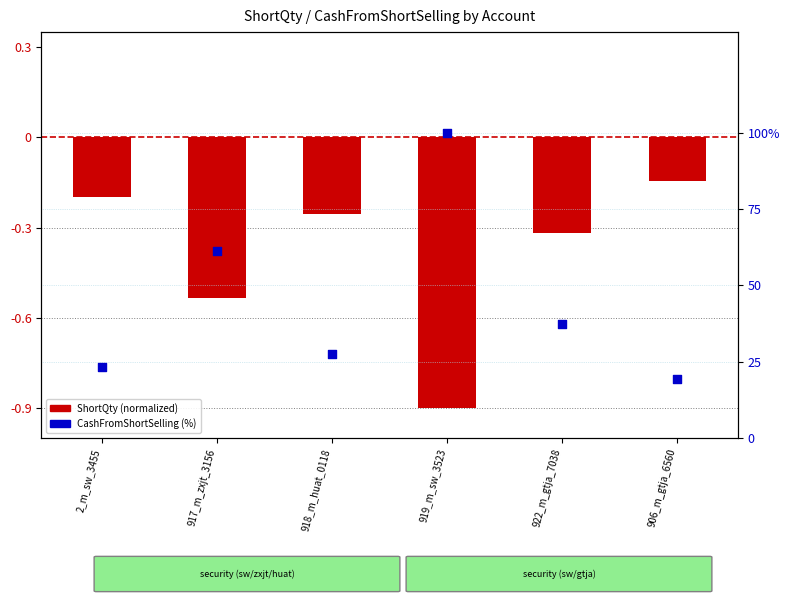

What is the total value across all series at 2_m_sw_3455?

23.1